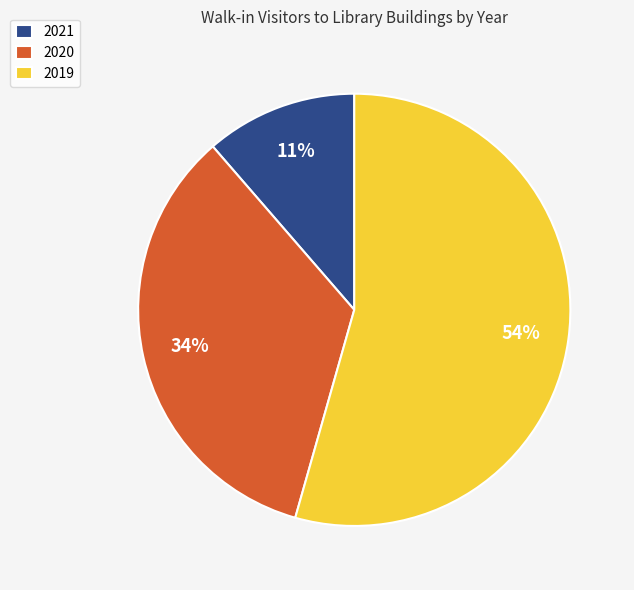

What is the largest slice in the pie chart?

2019